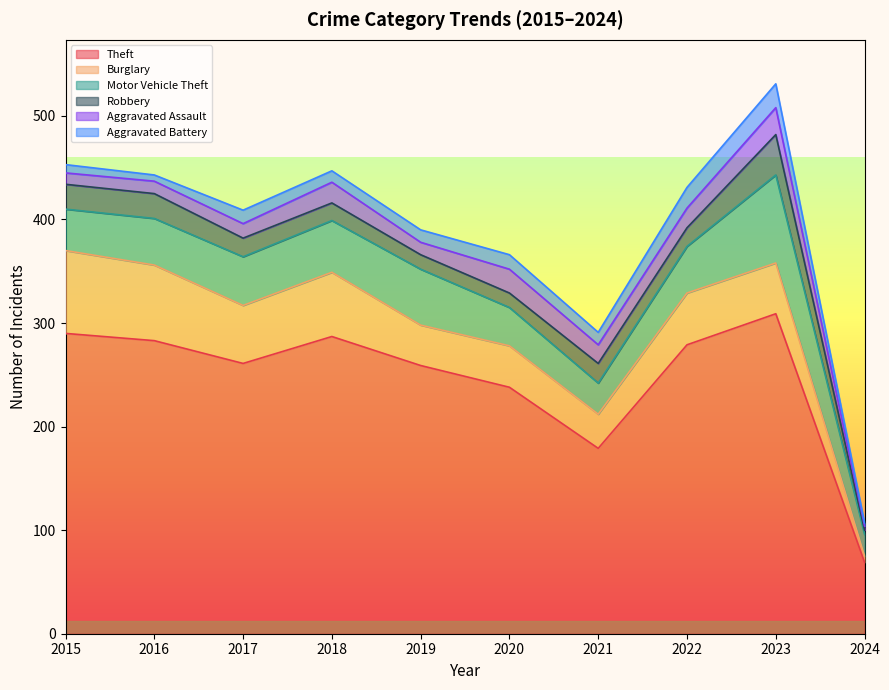

How many data points does each series have?

10